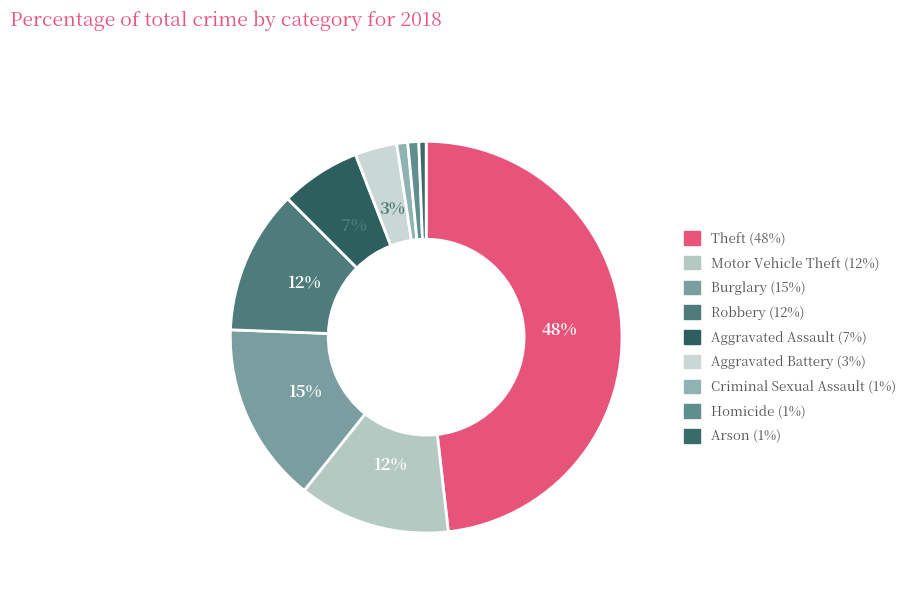

The Criminal Sexual Assault slice represents 11% of the pie. True or false?

False